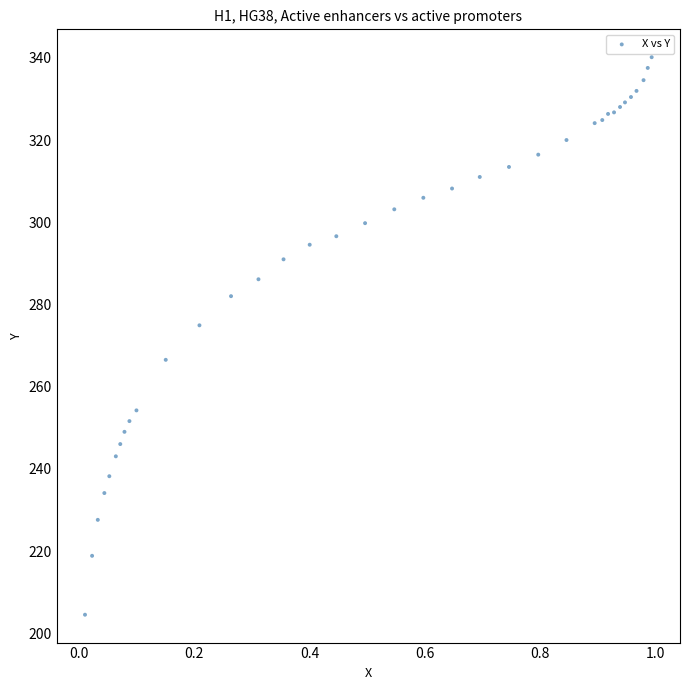

What Y value in the scatter plot is closest to 272?

274.9